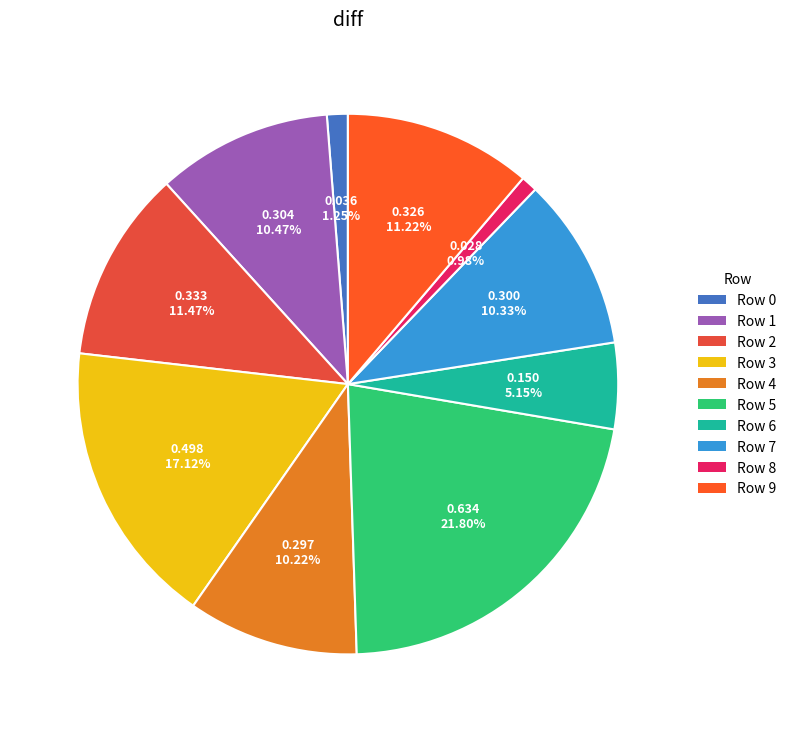

What is the largest slice in the pie chart?

Row 5